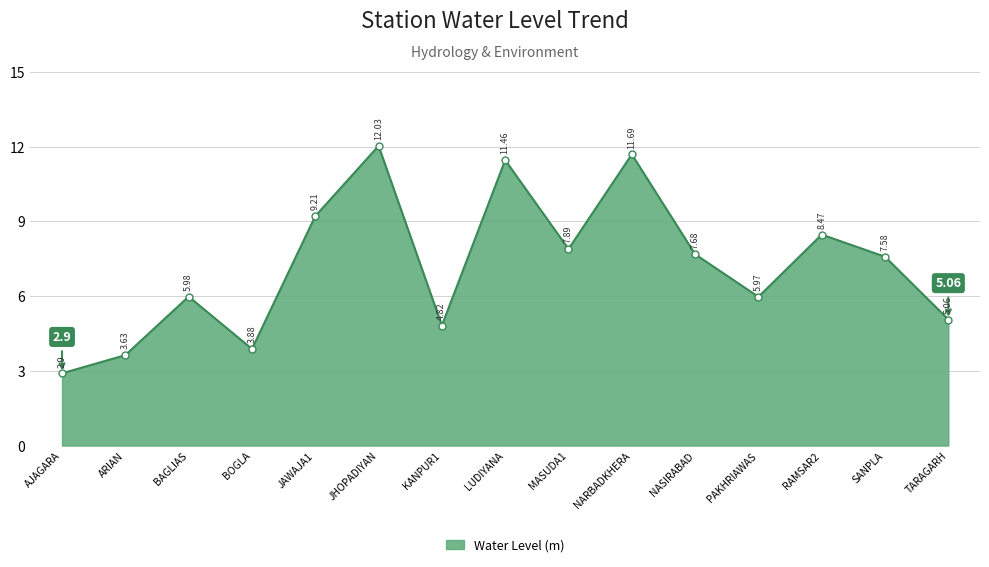

Count the number of categories in the chart.

15